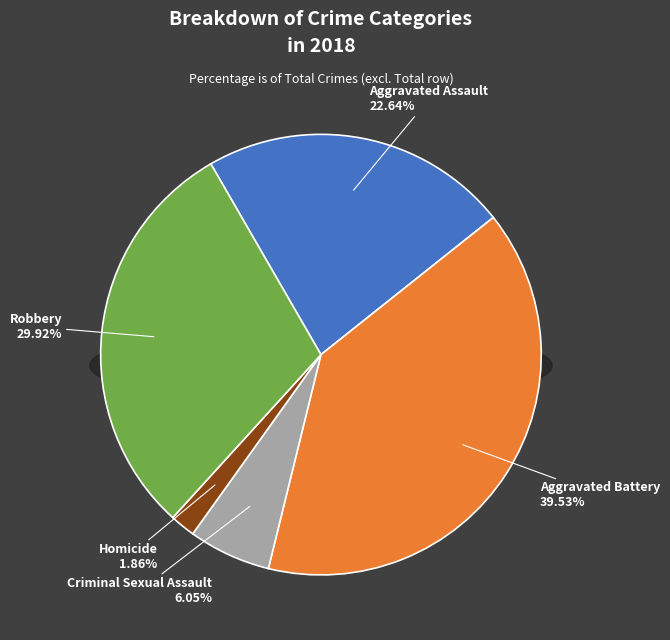

Does any single category account for the majority?

No